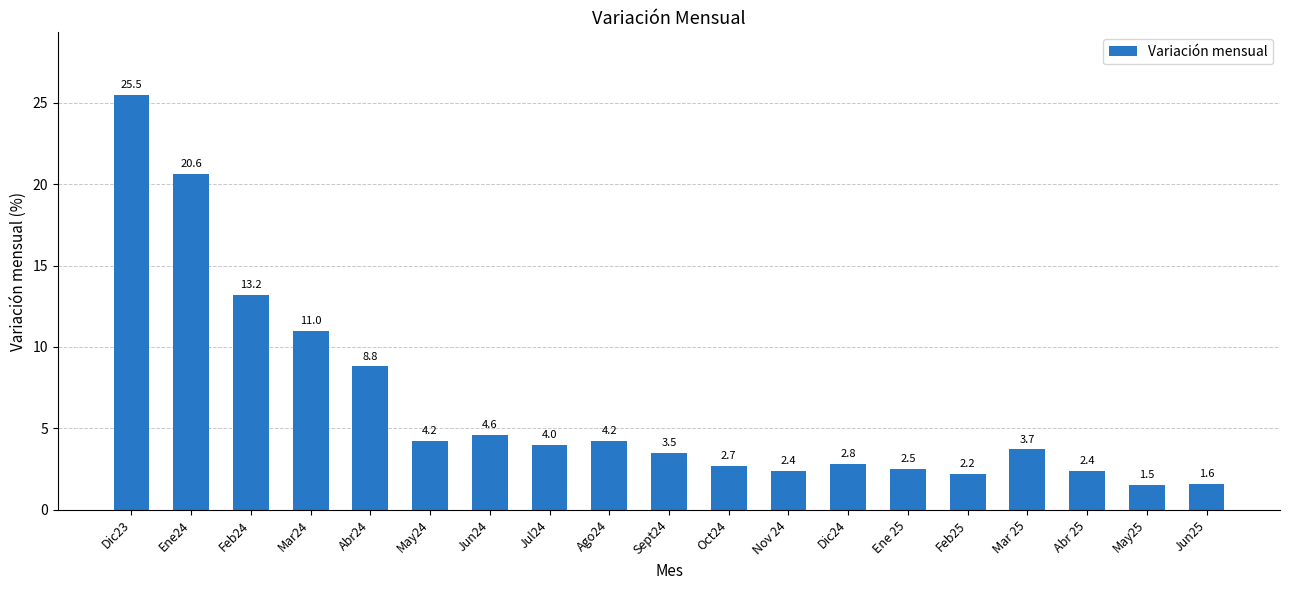

True or false: the data shows 14.8 at Mar24.

False